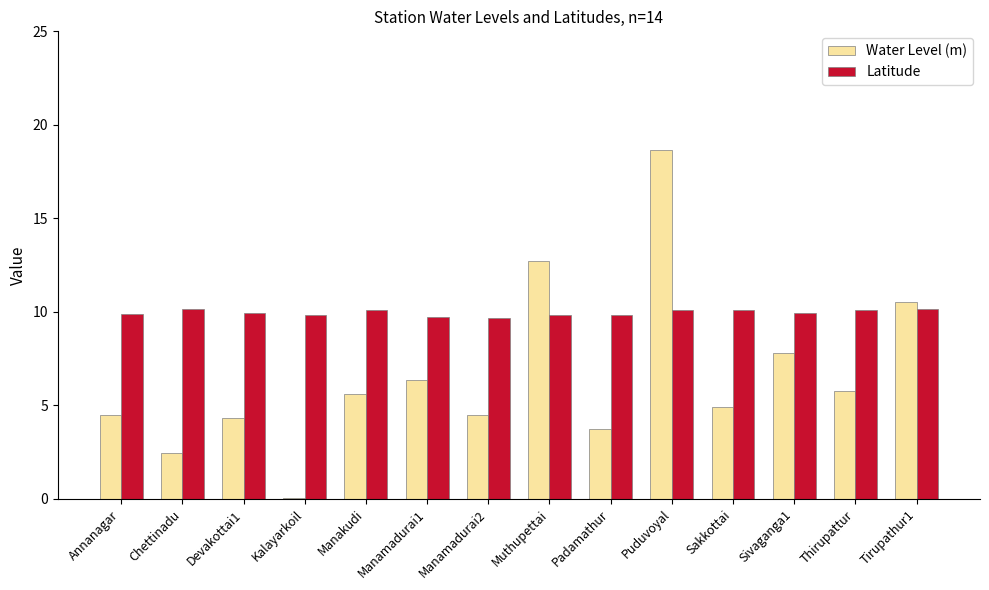

Is the value of Latitude at Sivaganga1 greater than the value of Water Level (m) at Muthupettai?

No